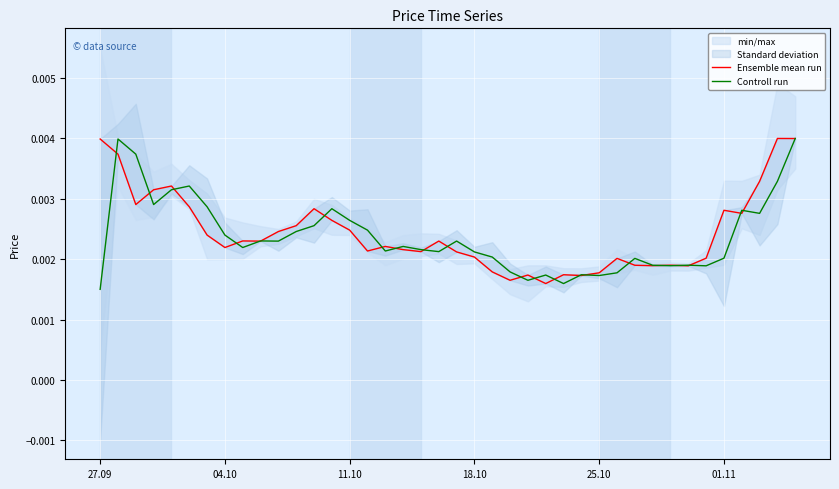

List the series in order of their overall mean, lowest first.

Controll run, Ensemble mean run